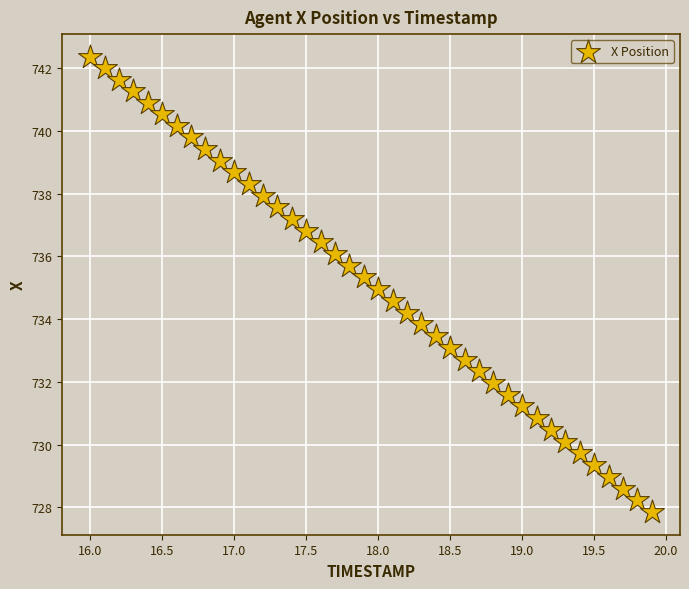

What is the range of Y values (max minus min)?

14.5